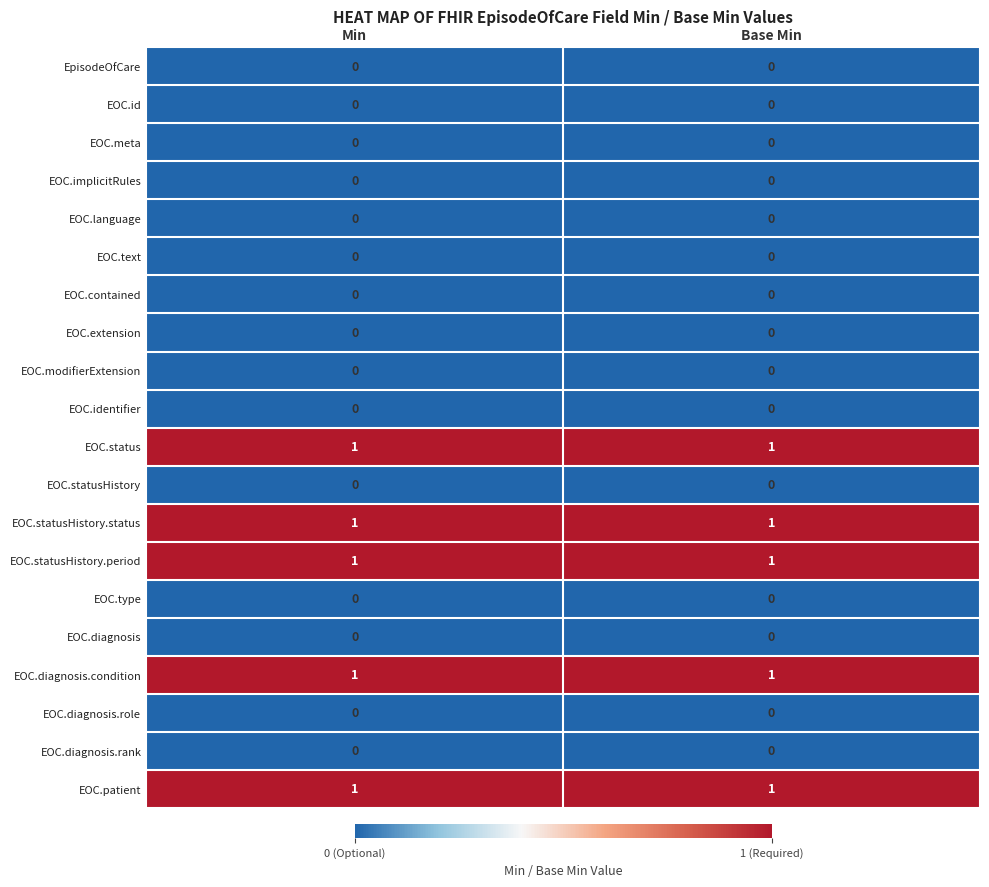

The EOC.statusHistory.status series shows 0 at Min. True or false?

False